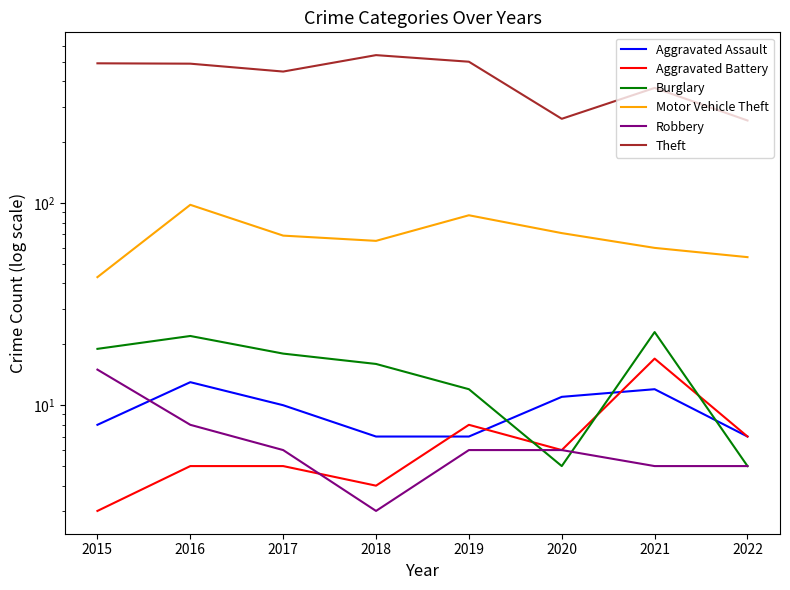

Which series has the largest total across all categories?

Theft